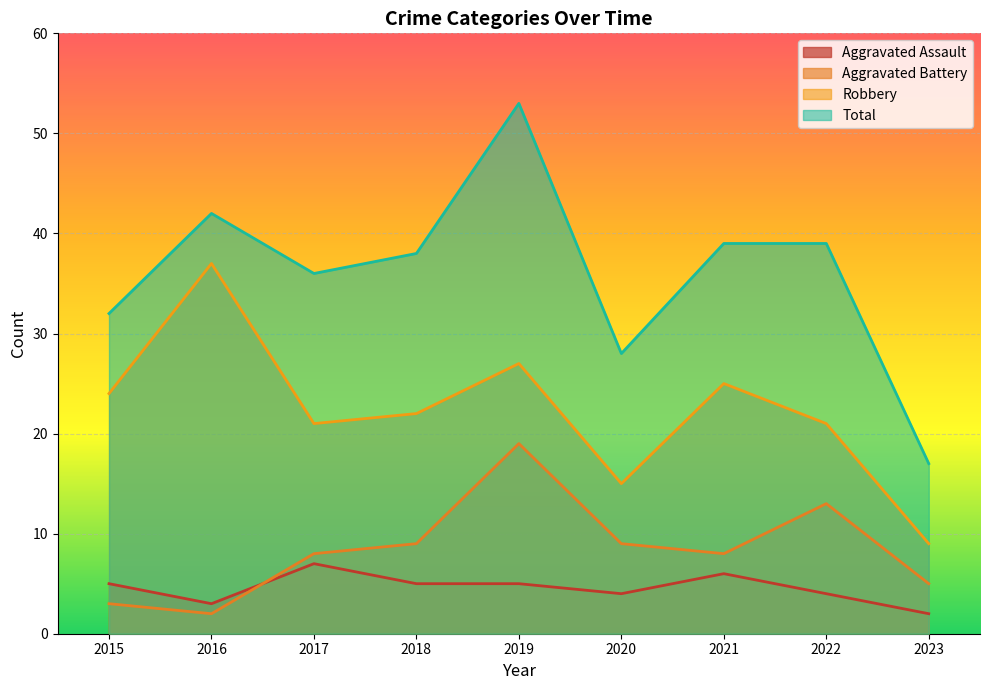

The Total series shows 32 at 2015. True or false?

True